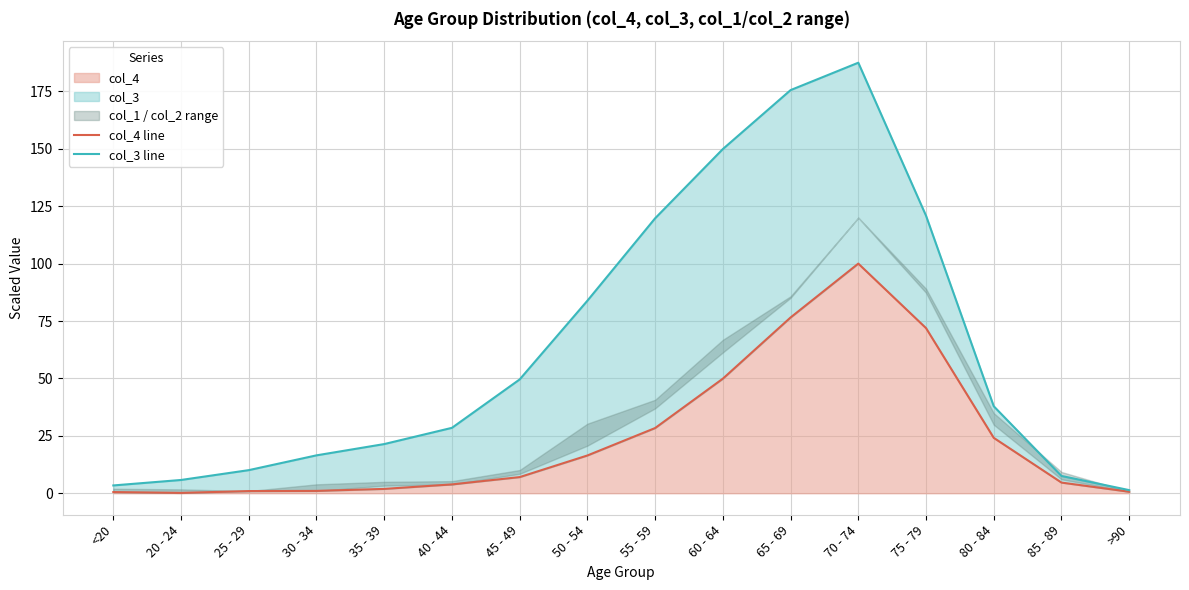

Which category has the lowest value in the col_4 line series?

20 - 24